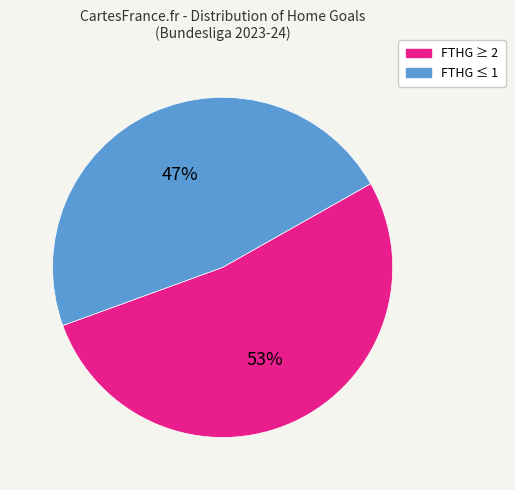

Rank the categories by value from lowest to highest.

FTHG ≤ 1, FTHG ≥ 2